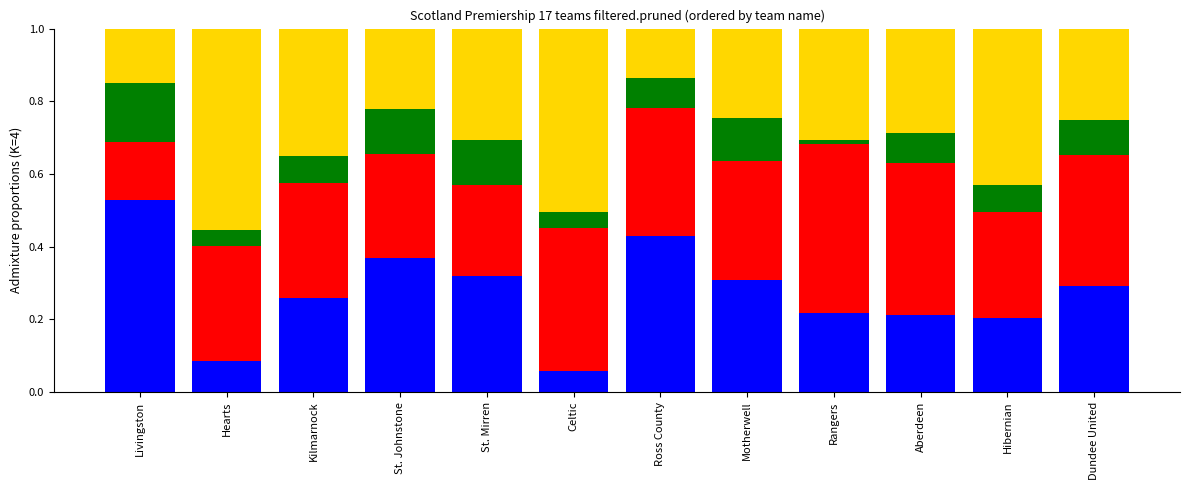

How many bars are there in total?

12